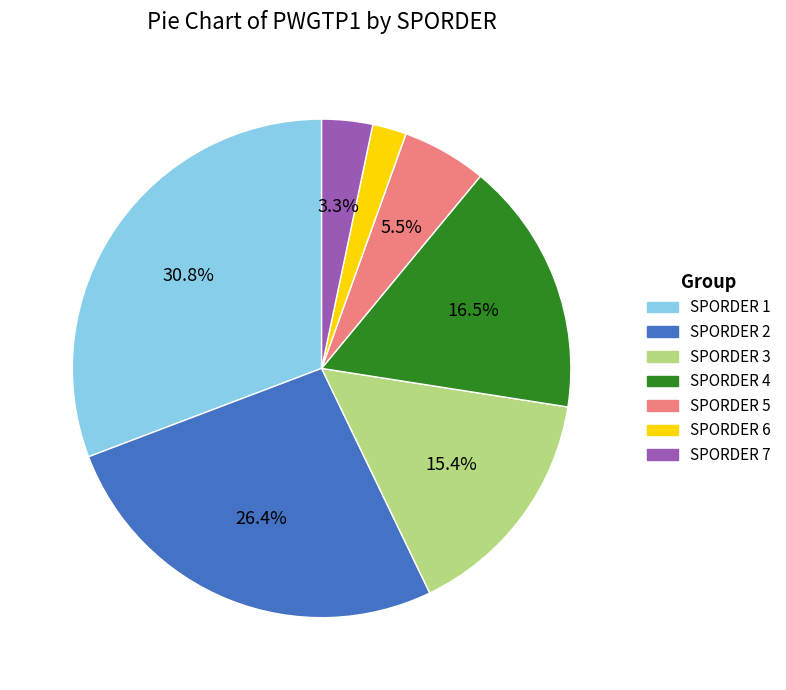

Is there a majority slice in this chart?

No